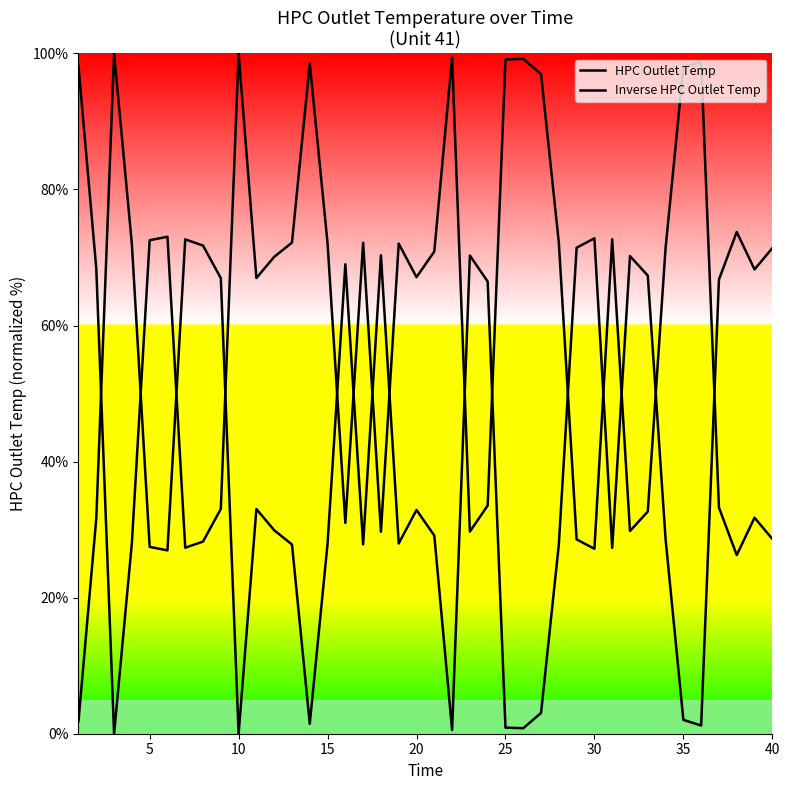

Does the chart display data point markers on the line(s)?

No